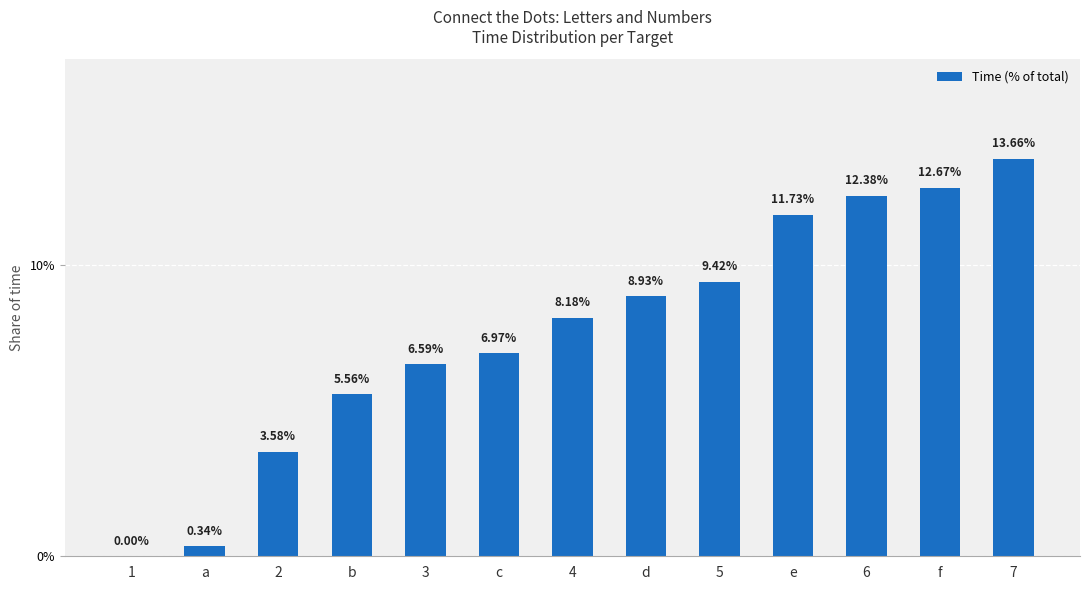

The value at e is 11.7. True or false?

True